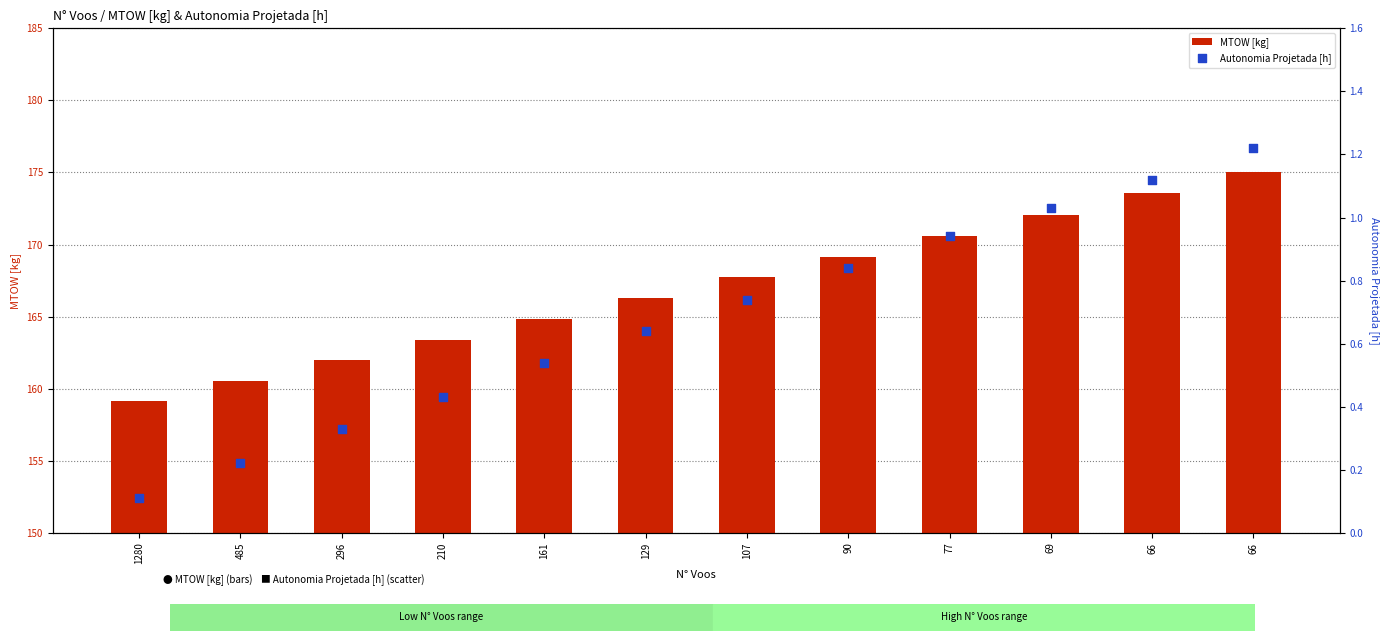

Which series contains the highest Y value?

MTOW [kg]